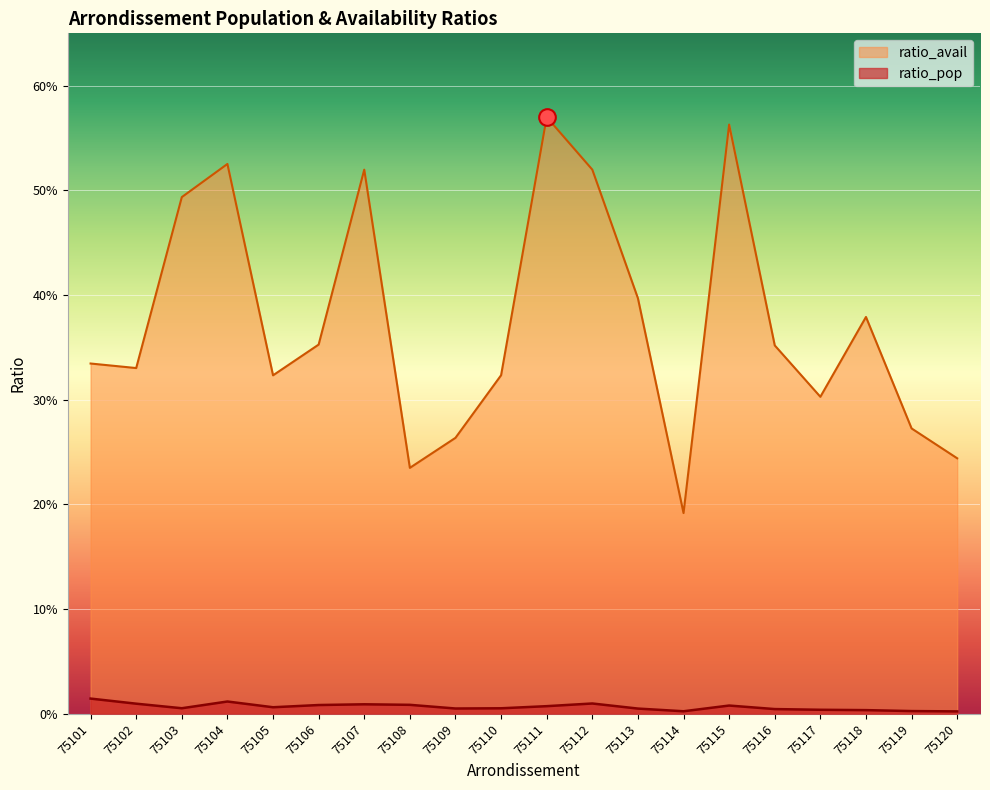

Which series has the largest total across all categories?

ratio_avail